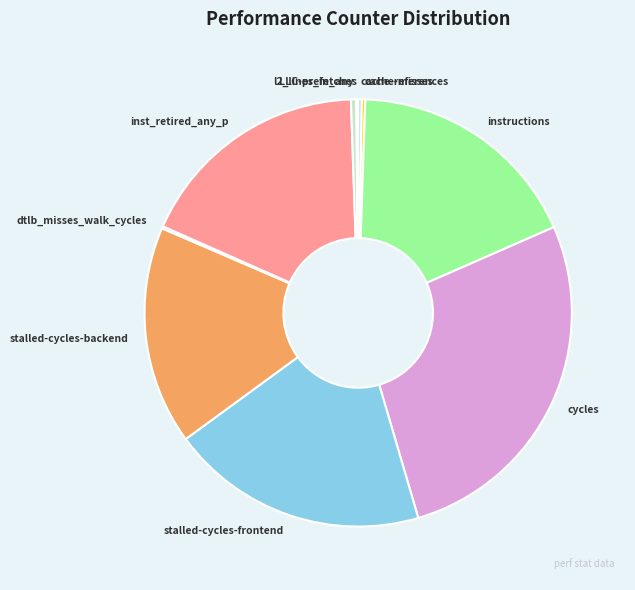

Approximately how many times larger is the value at cycles compared to instructions?

1.5